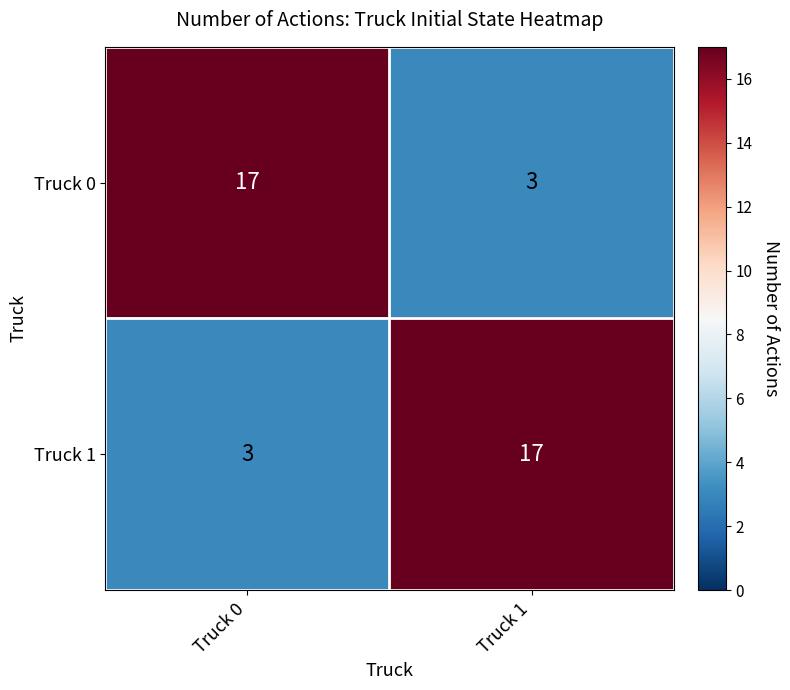

What is the total value across all series at Truck 0?

20